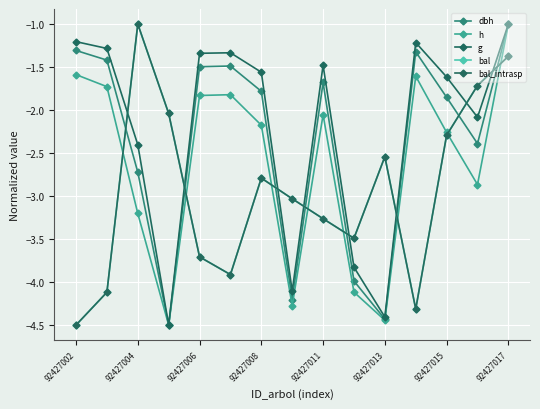

Does the chart have visible grid lines?

Yes